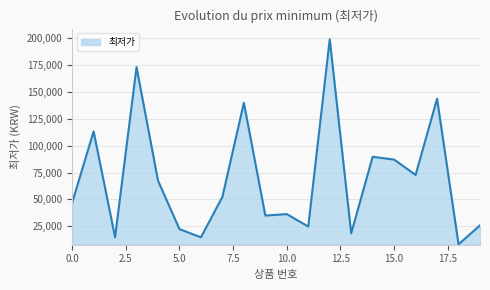

What is the greatest value displayed?

199000